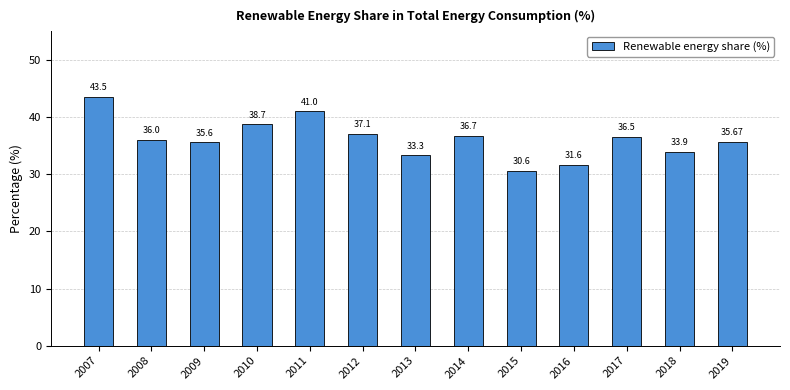

What is the difference between the second highest and second lowest values?

9.4